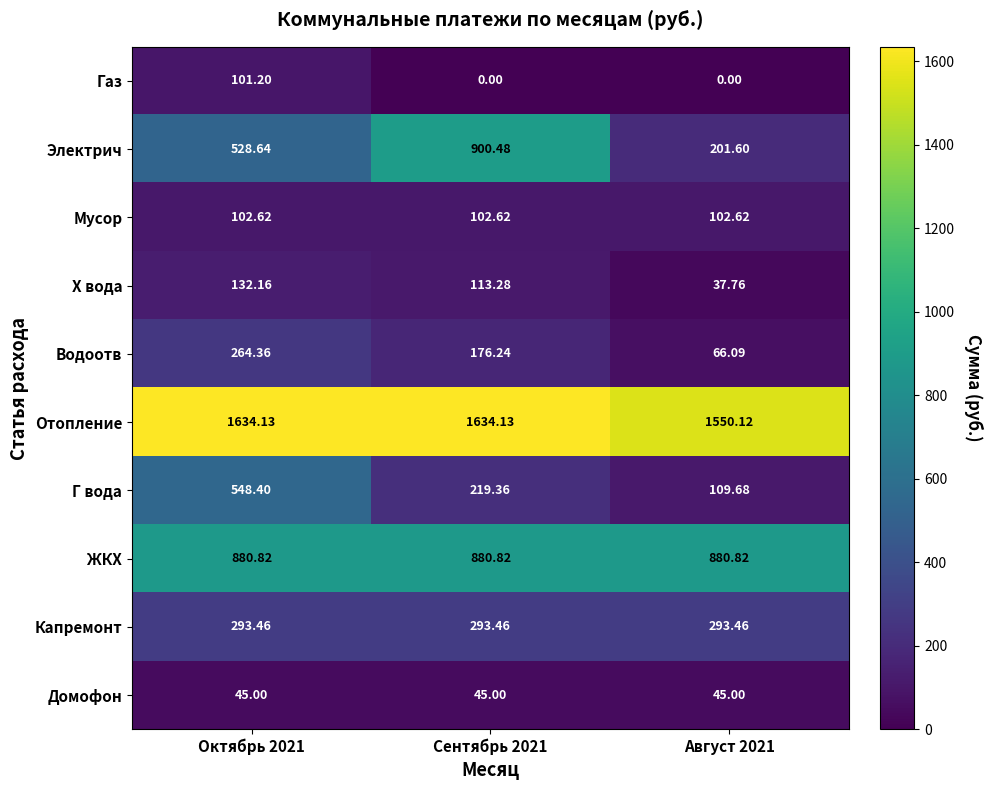

How many series are shown in this chart?

10